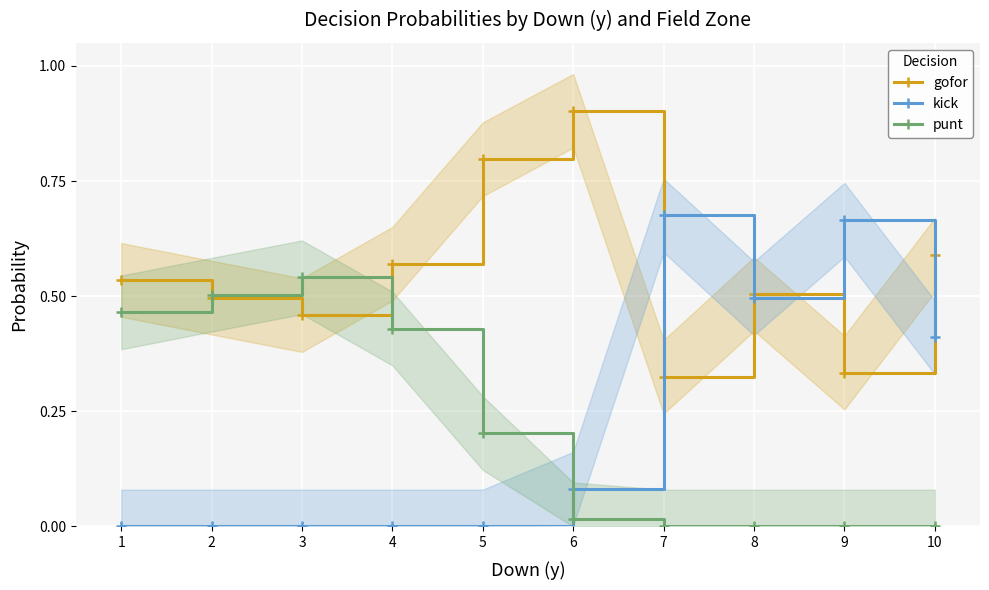

Rank the categories by gofor value from highest to lowest.

6, 5, 10, 4, 1, 8, 2, 3, 9, 7